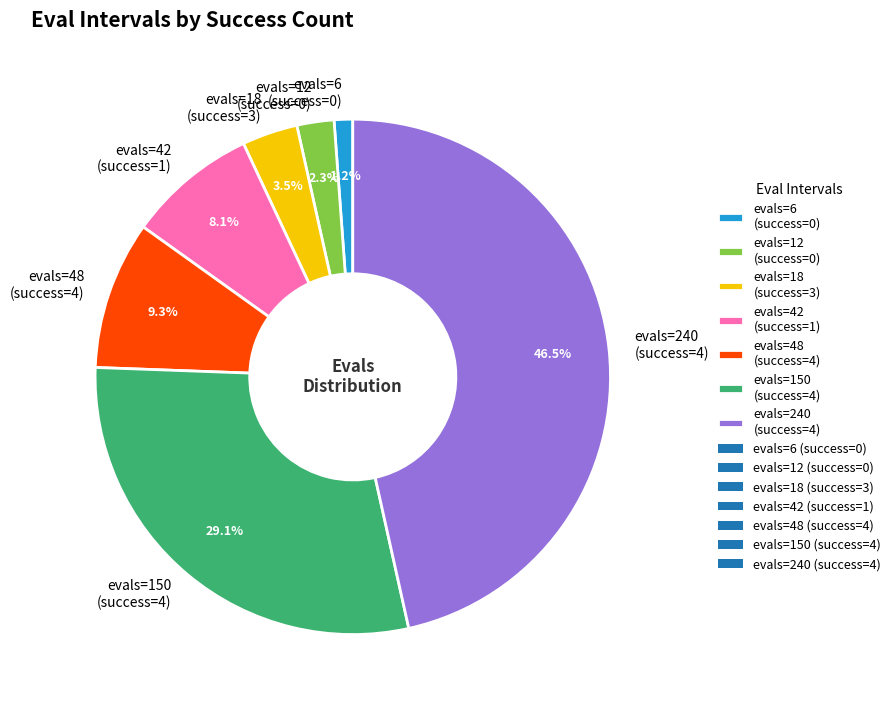

Is evals=12 (success=0) the majority of the pie?

No